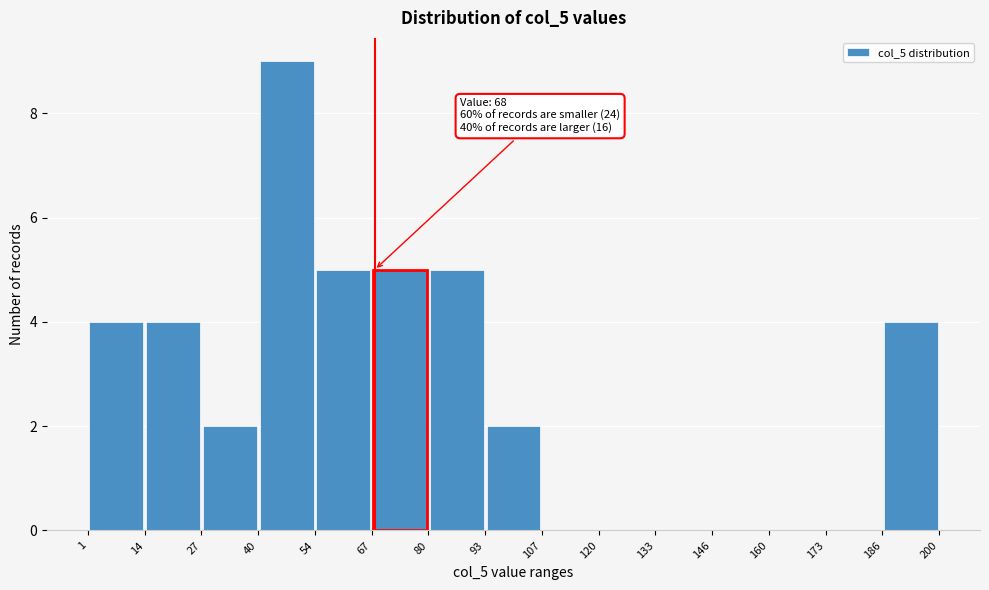

Over which range of the x-axis is the bar tallest?

40 to 54